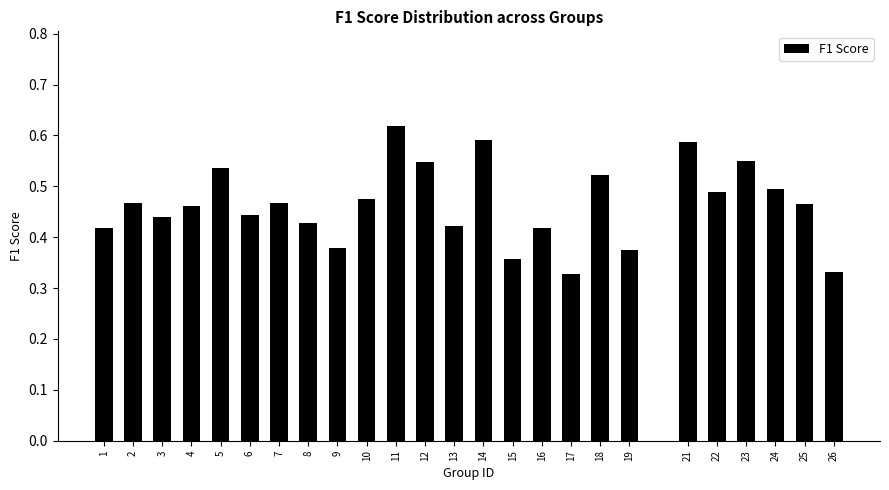

Which has a higher value, 1 or 11?

11